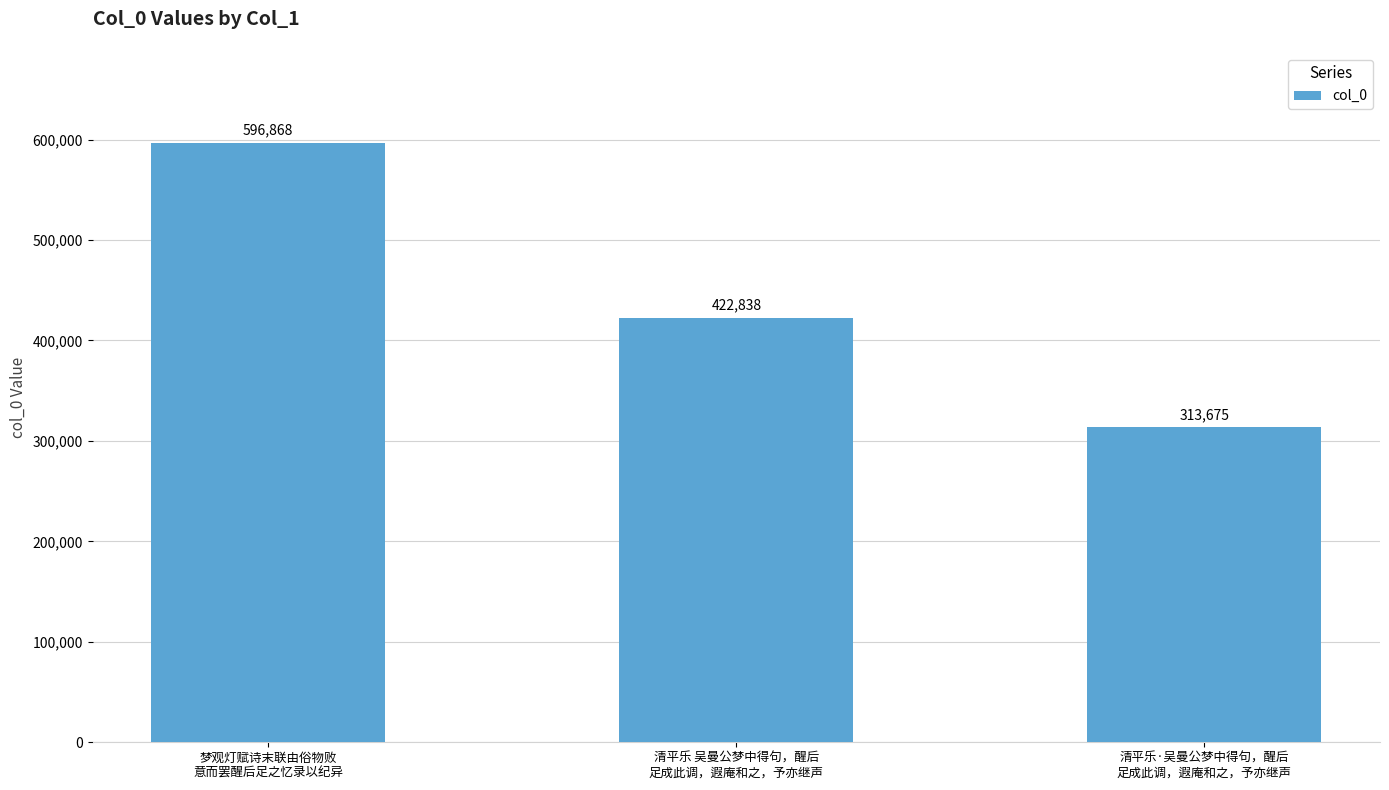

What position from the left is 清平乐 吴曼公梦中得句，醒后
足成此调，遐庵和之，予亦继声?

2